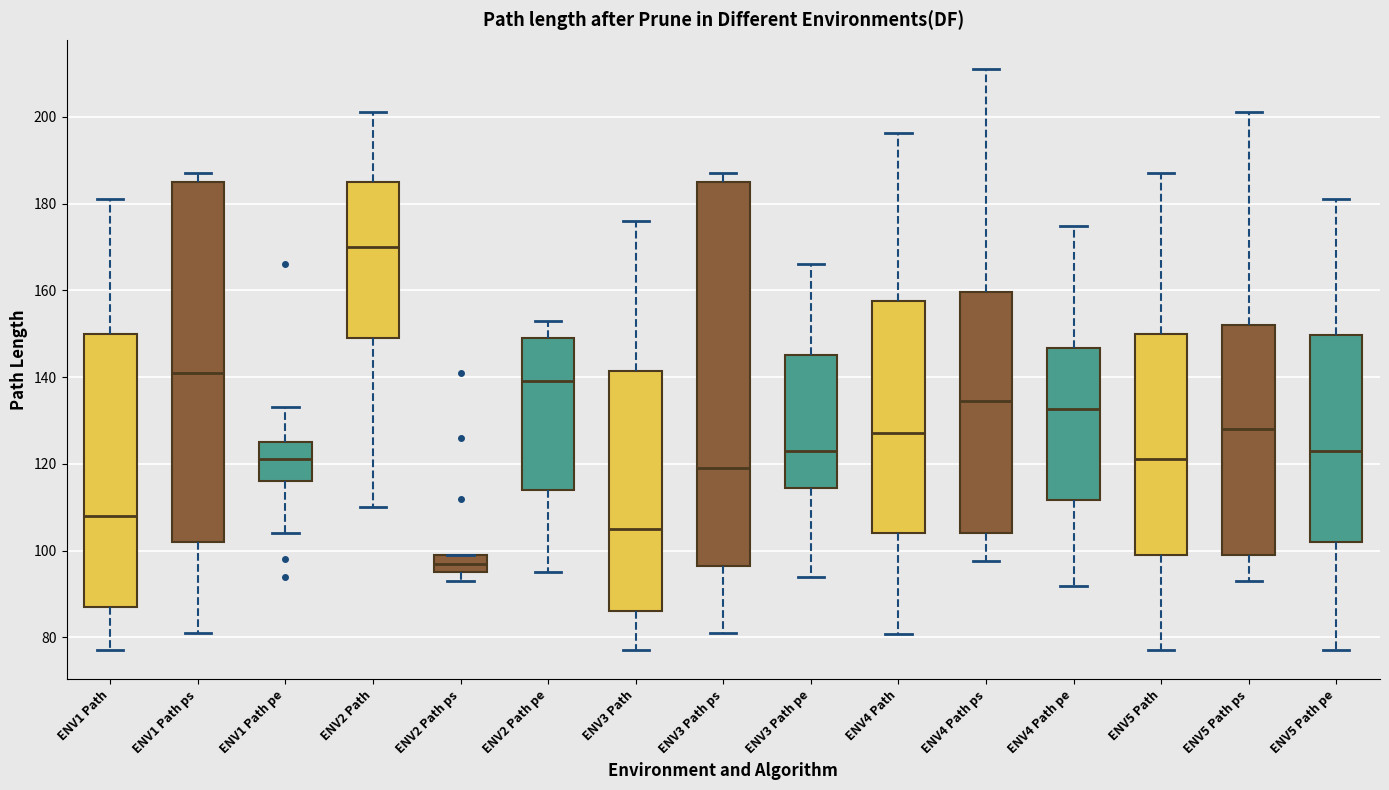

Where does the median line of the box for ENV3 Path ps sit on the y-axis? The values are not printed on the chart, so give them approximately, as read against the axis.

120